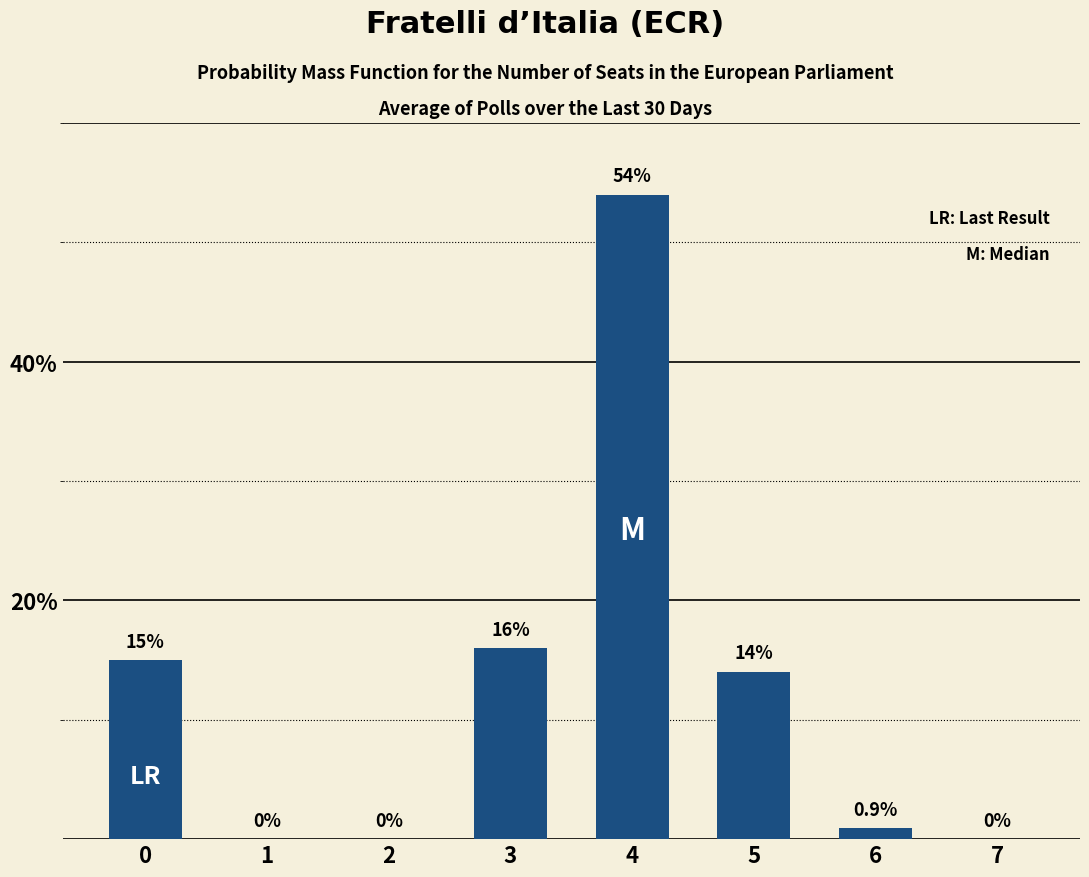

What is the change in value from 6 to 7?

-0.9